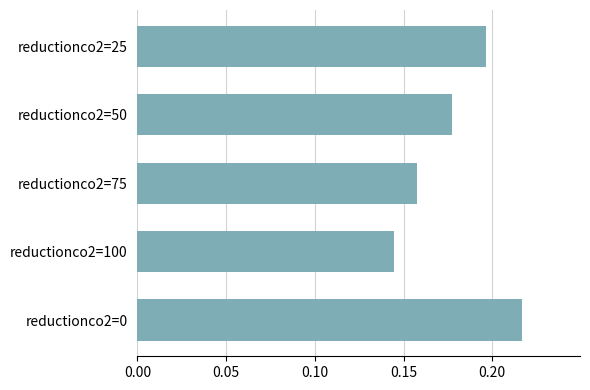

At which label is the value closest to 0?

reductionco2=100